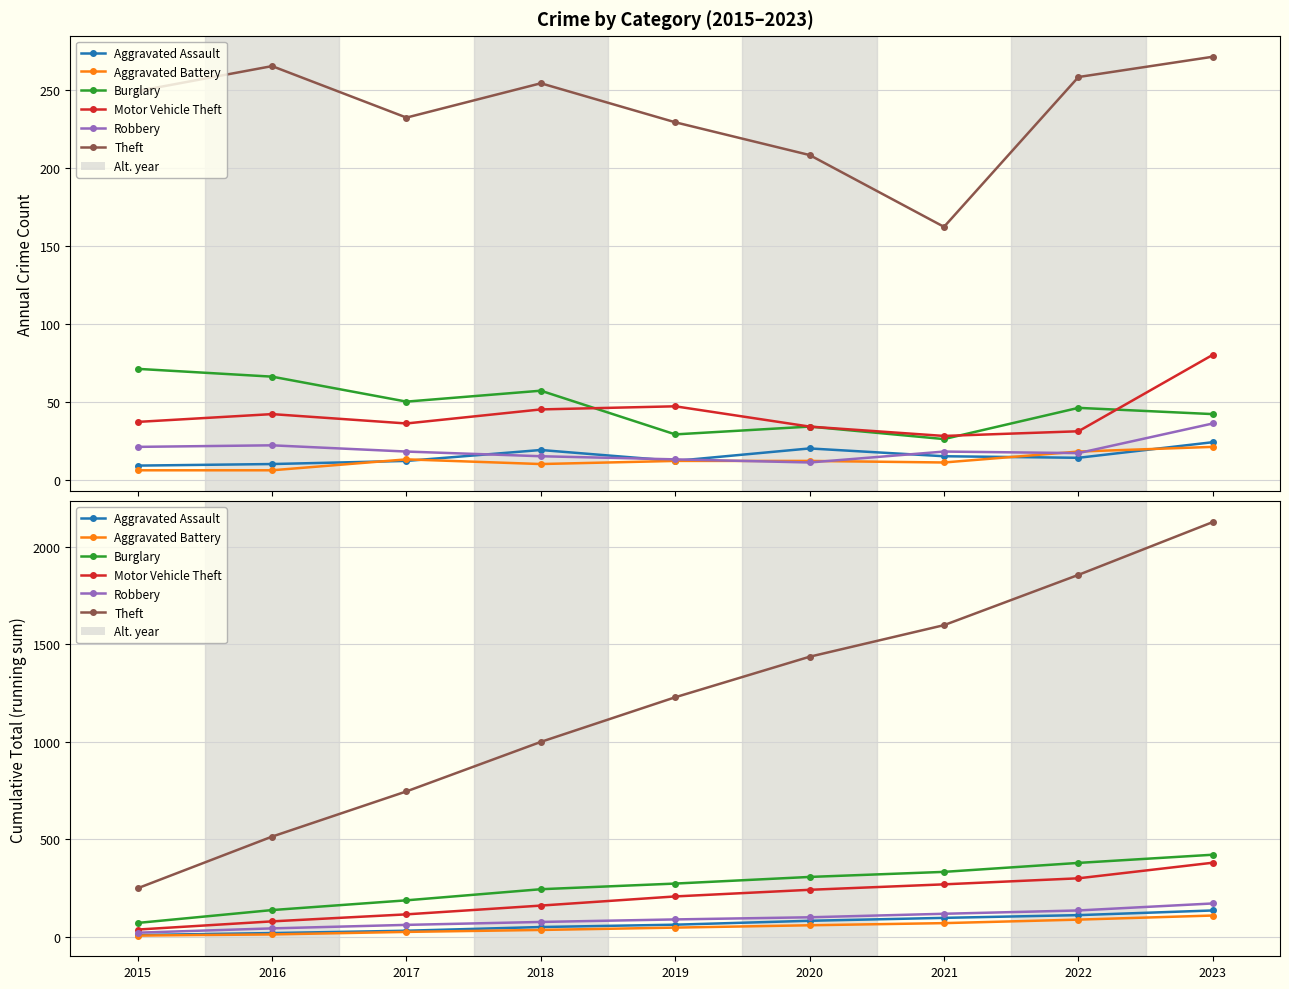

The value of Aggravated Assault at 2018 is 67. True or false?

False